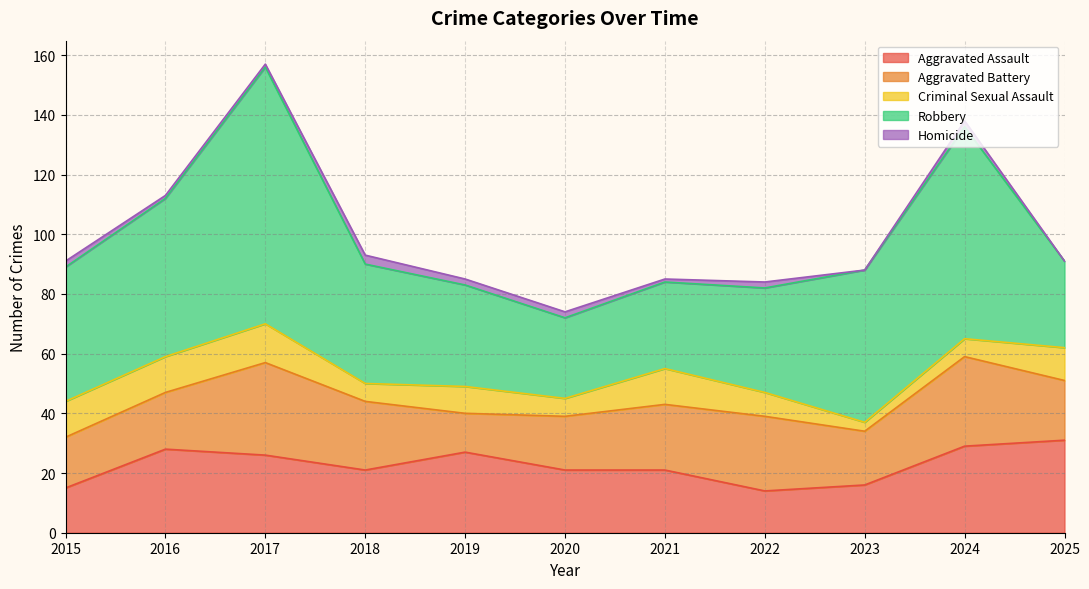

How many lines are shown in the chart?

5